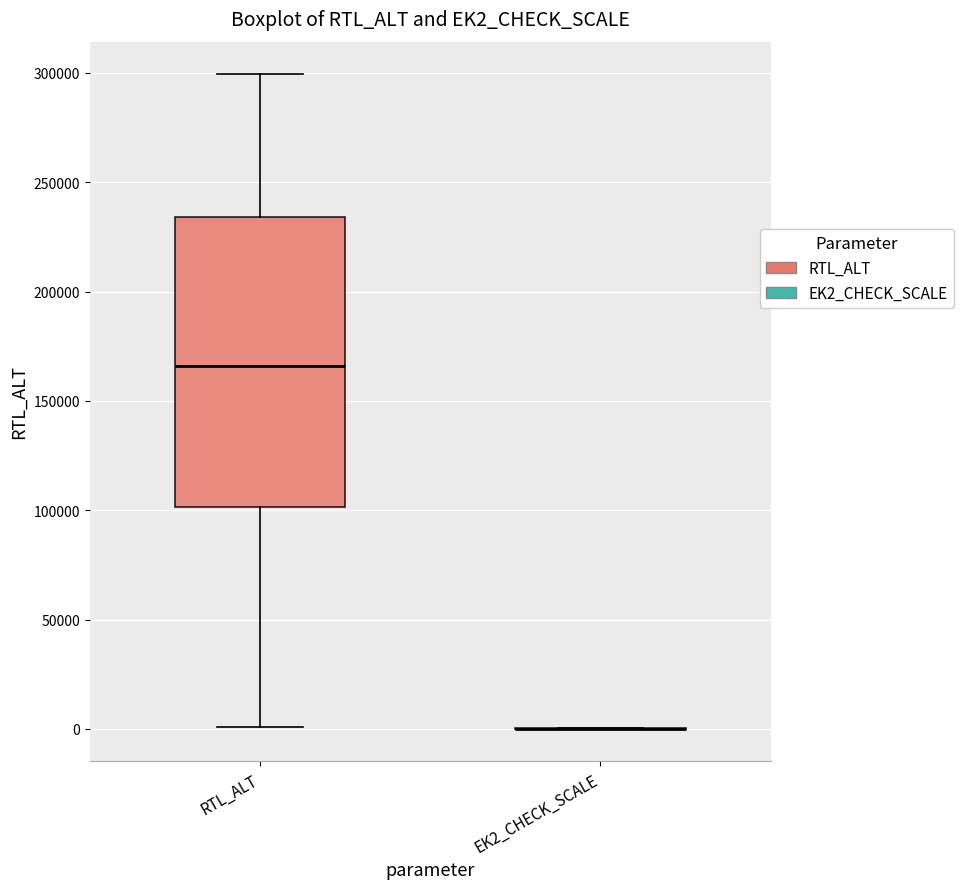

Comparing the boxes themselves (not the whiskers), which one is the tallest?

RTL_ALT